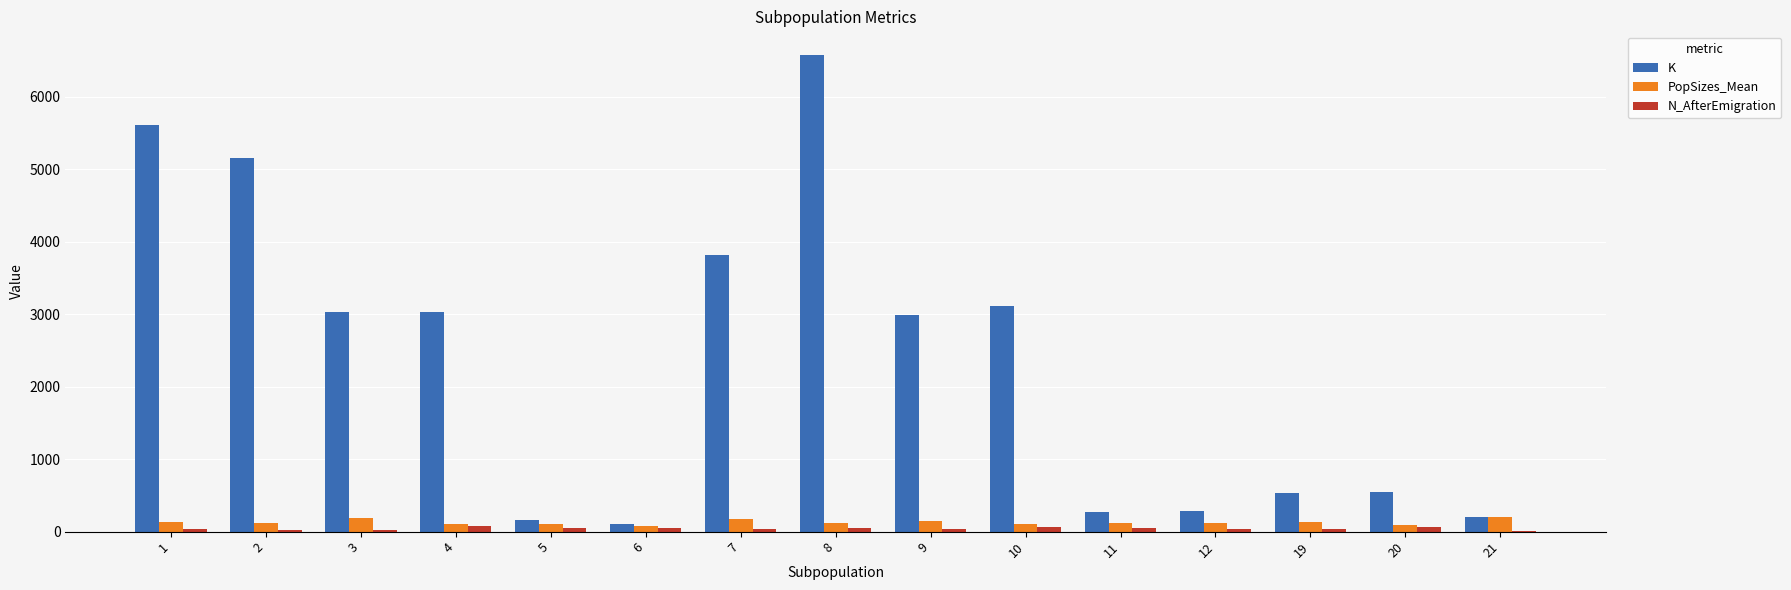

Between 3 and 6, which series saw the biggest shift?

K